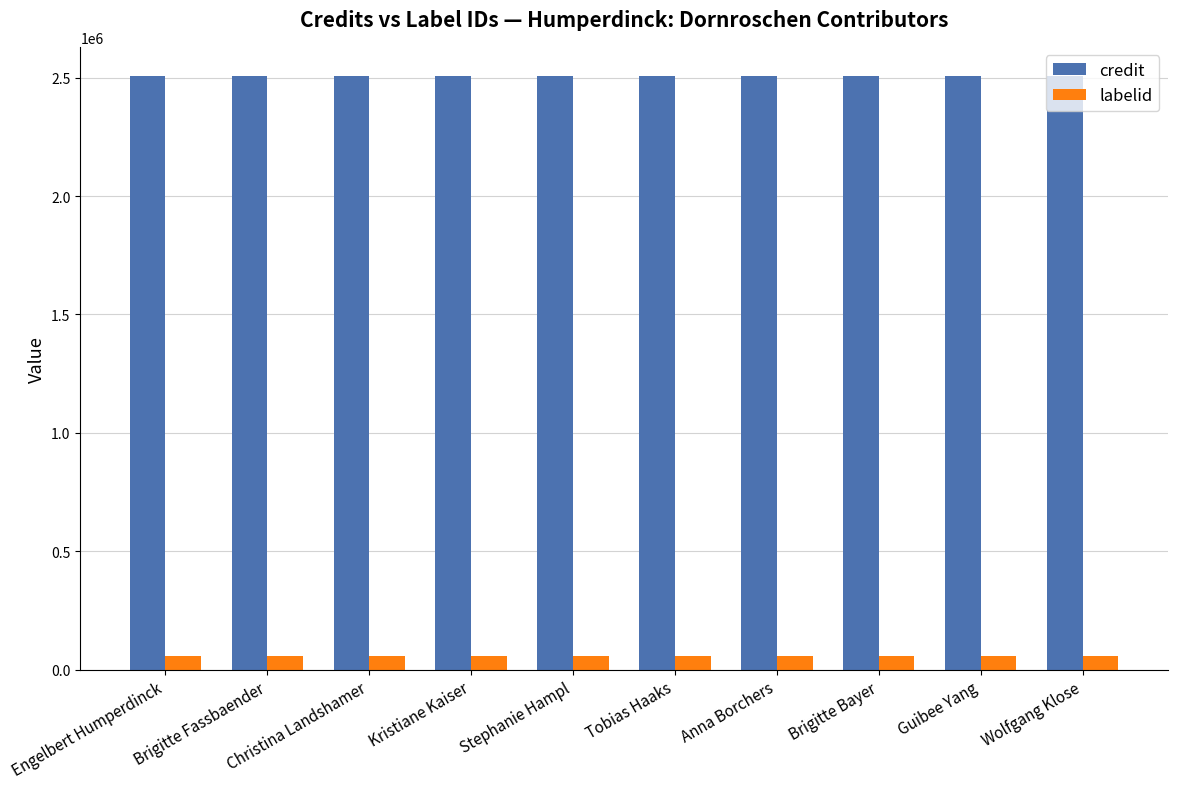

Does the chart contain stacked bars?

No